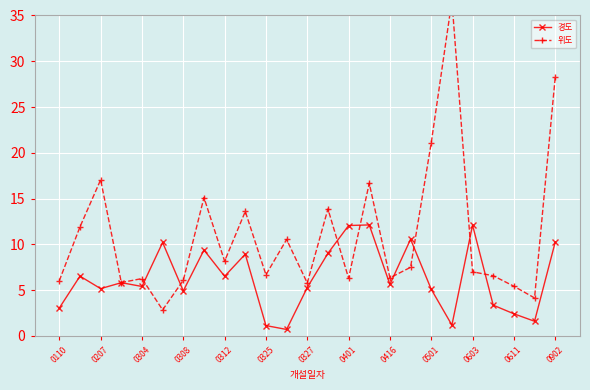

List the series in order of their peak value, highest first.

위도, 경도